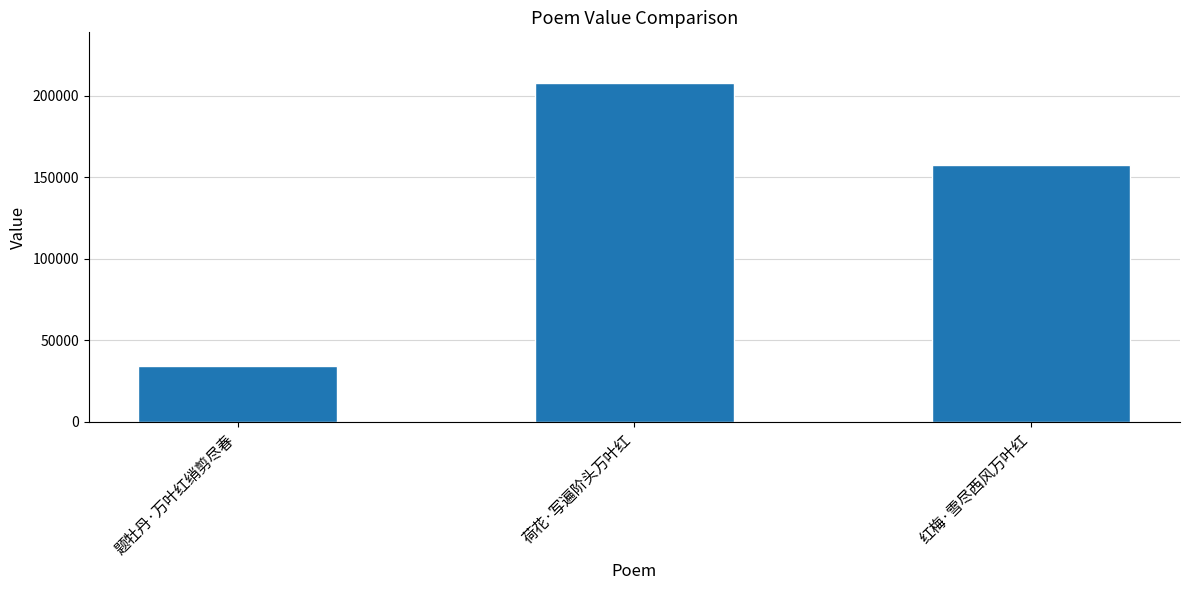

What is the smallest value displayed?

34218